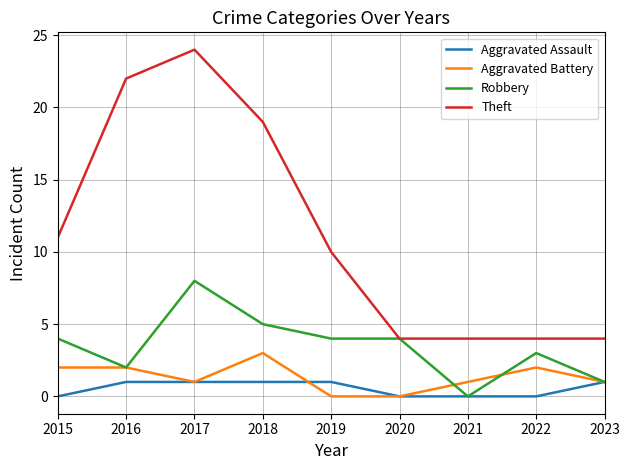

What value does the Robbery series have at 2015?

4